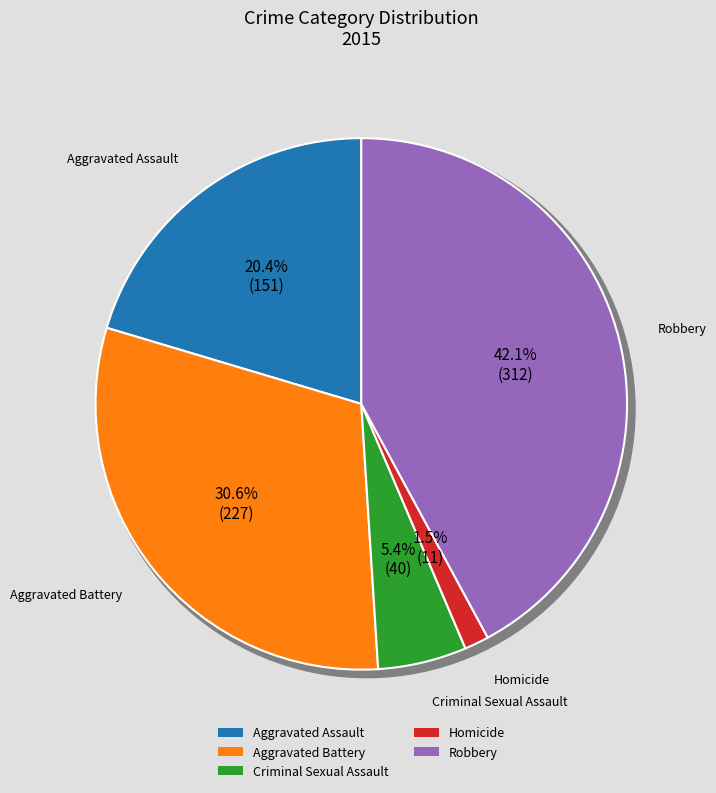

To the nearest percent, what is the difference between the Criminal Sexual Assault and Aggravated Battery slice percentages?

25%